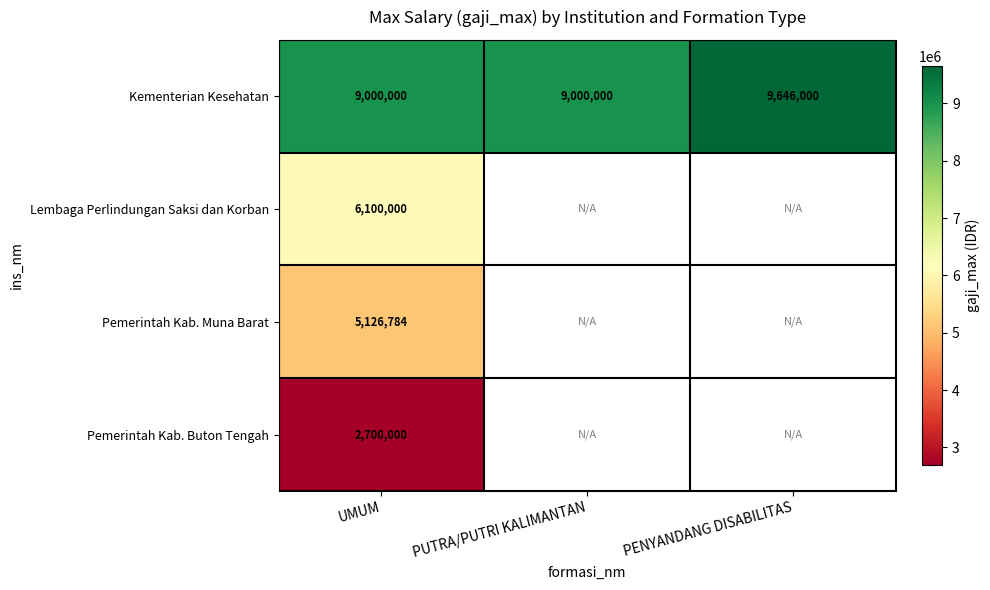

The value of Pemerintah Kab. Buton Tengah at UMUM is 2700000. True or false?

True